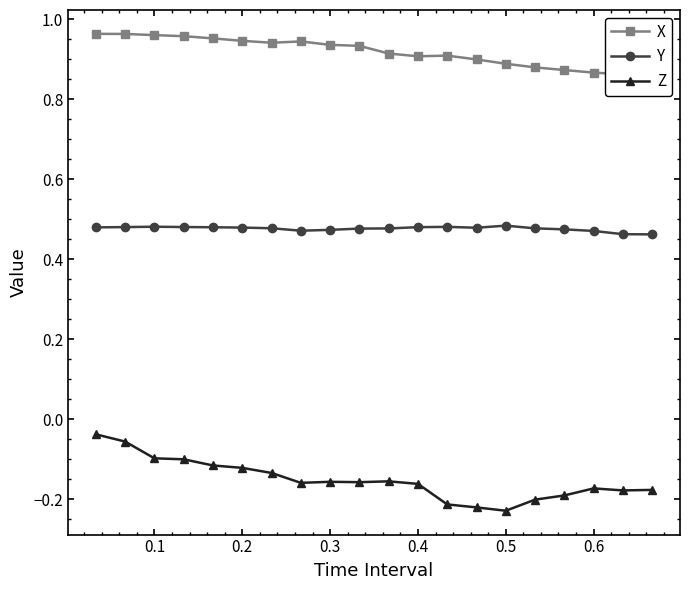

Does the chart display data point markers on the line(s)?

Yes